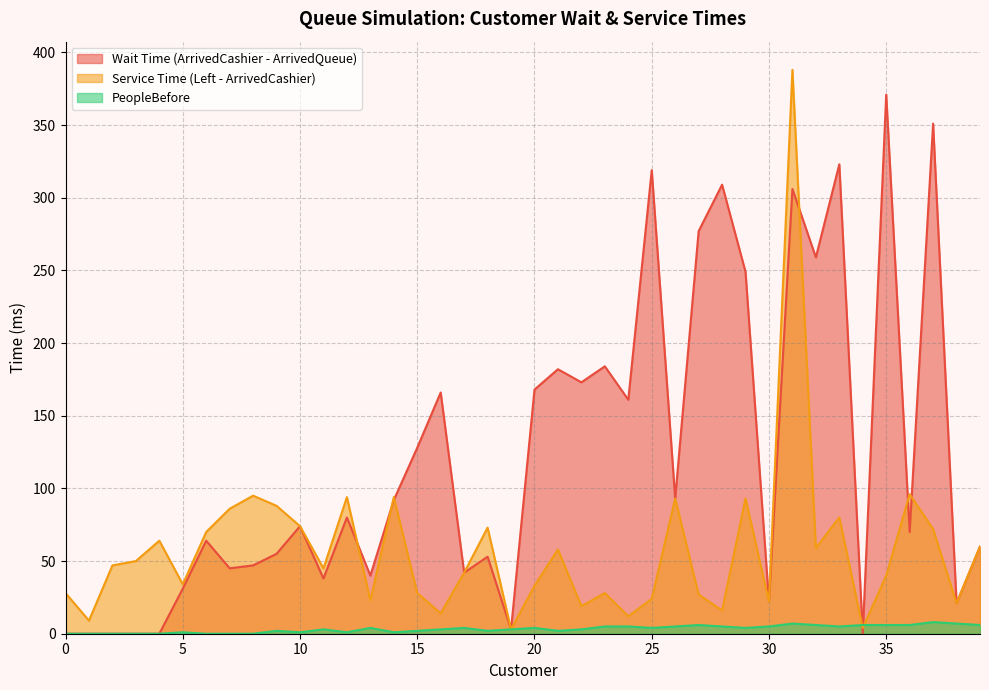

Is it true that PeopleBefore equals 2 at 36?

False